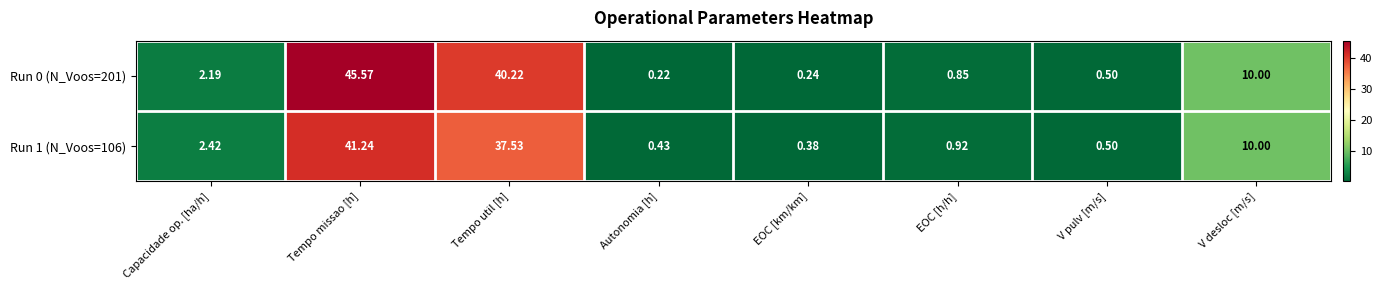

Which category has the lowest value in the Run 0 (N_Voos=201) series?

Autonomia [h]